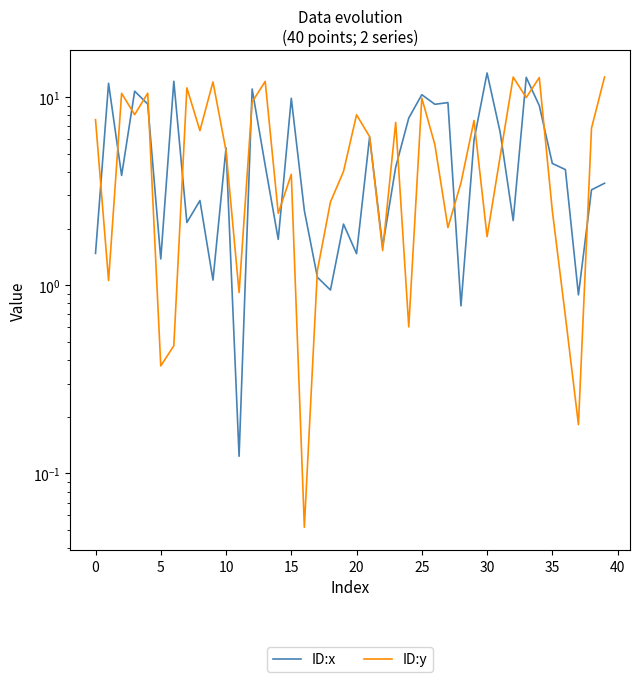

What is the sum of all ID:x values?

212.5